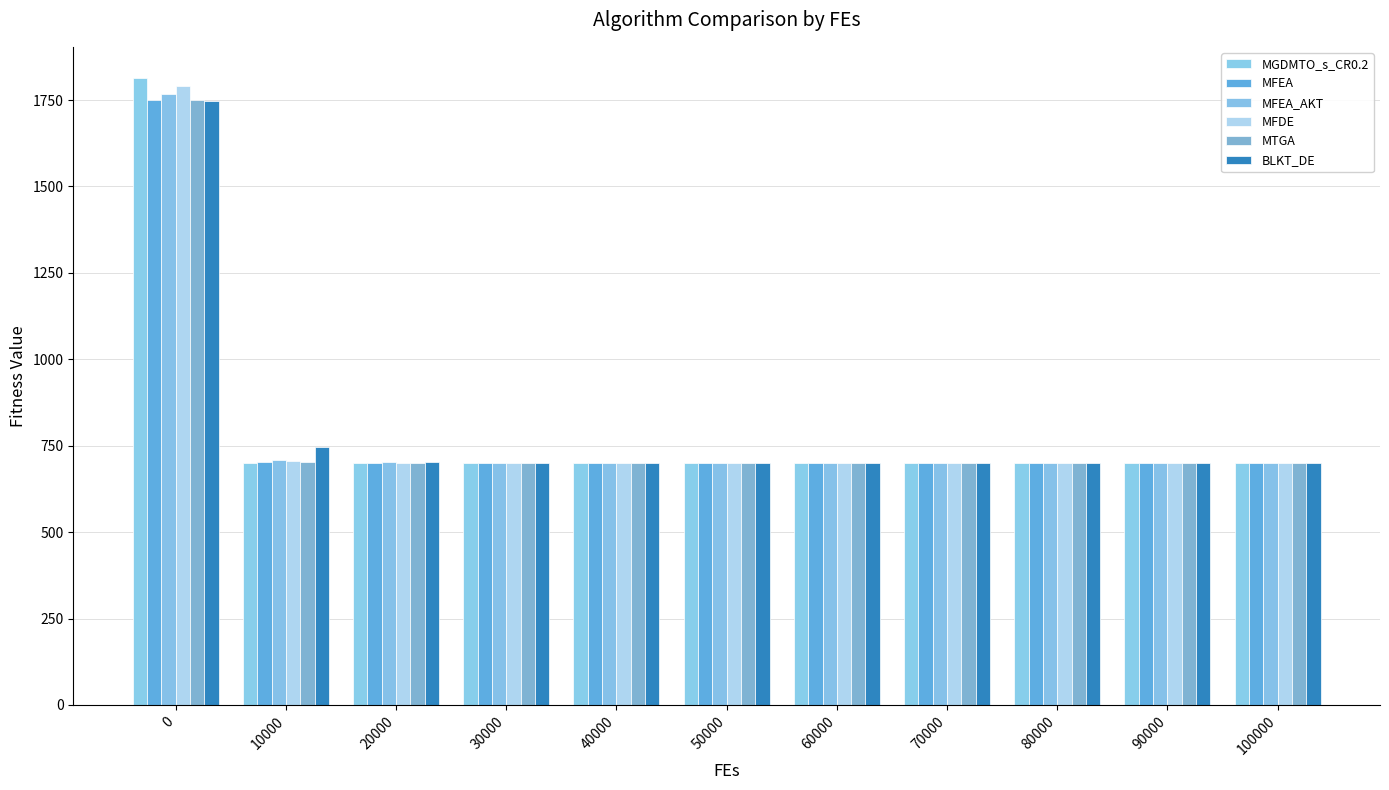

How many distinct data groups are displayed?

6